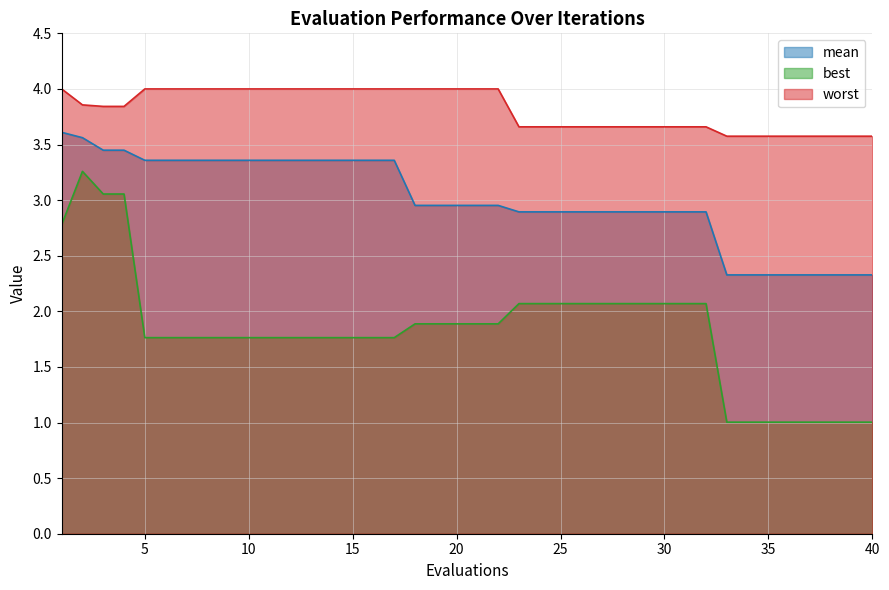

Reading right to left, list all the values displayed in this chart.

mean: 2.3	2.3	2.3	2.3	2.3	2.3	2.3	2.3	2.9	2.9	2.9	2.9	2.9	2.9	2.9	2.9	2.9	2.9	3.0	3.0	3.0	3.0	3.0	3.4	3.4	3.4	3.4	3.4	3.4	3.4	3.4	3.4	3.4	3.4	3.4	3.4	3.4	3.4	3.6	3.6
best: 1.0	1.0	1.0	1.0	1.0	1.0	1.0	1.0	2.1	2.1	2.1	2.1	2.1	2.1	2.1	2.1	2.1	2.1	1.9	1.9	1.9	1.9	1.9	1.8	1.8	1.8	1.8	1.8	1.8	1.8	1.8	1.8	1.8	1.8	1.8	1.8	3.1	3.1	3.3	2.8
worst: 3.6	3.6	3.6	3.6	3.6	3.6	3.6	3.6	3.7	3.7	3.7	3.7	3.7	3.7	3.7	3.7	3.7	3.7	4.0	4.0	4.0	4.0	4.0	4.0	4.0	4.0	4.0	4.0	4.0	4.0	4.0	4.0	4.0	4.0	4.0	4.0	3.8	3.8	3.9	4.0